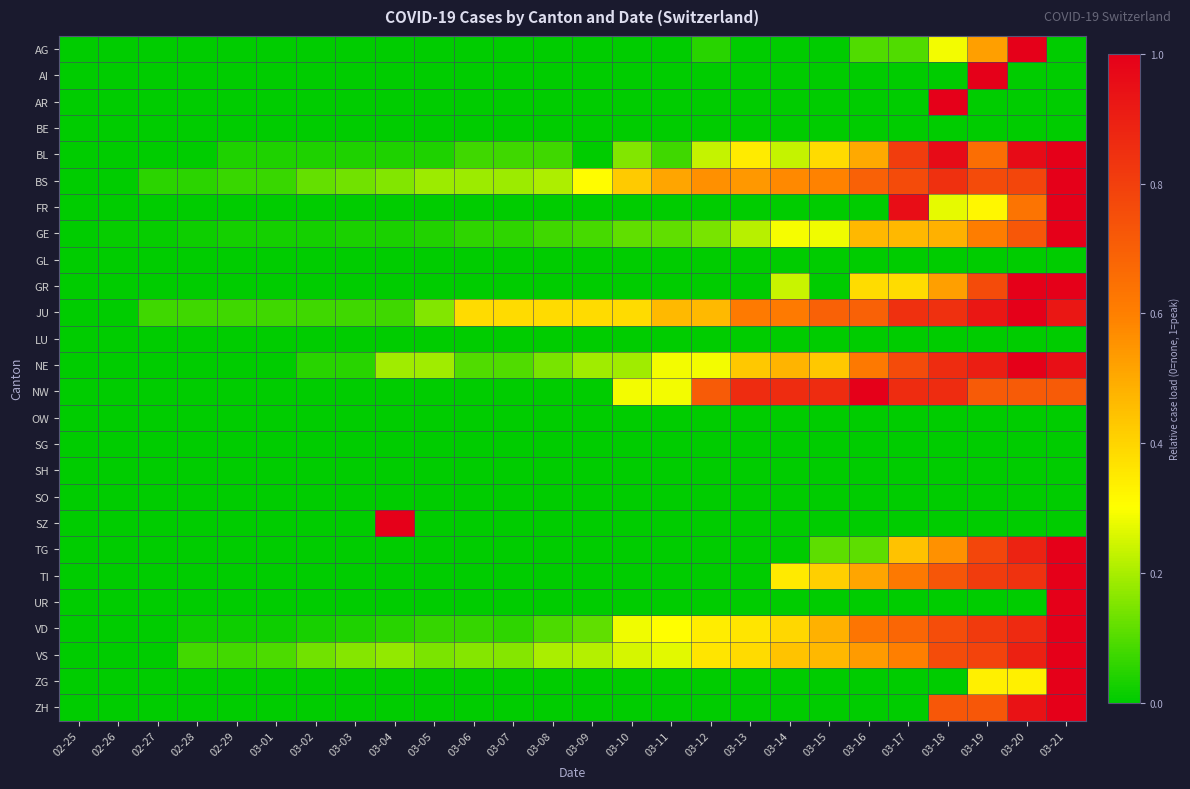

Reading left to right, extract all data points from this chart.

AG: 02-25=0.0	02-26=0.0	02-27=0.0	02-28=0.0	02-29=0.0	03-01=0.0	03-02=0.0	03-03=0.0	03-04=0.0	03-05=0.0	03-06=0.0	03-07=0.0	03-08=0.0	03-09=0.0	03-10=0.0	03-11=0.0	03-12=0.0	03-13=0.0	03-14=0.0	03-15=0.0	03-16=0.1	03-17=0.1	03-18=0.3	03-19=0.5	03-20=1.0	03-21=0.0
AI: 02-25=0.0	02-26=0.0	02-27=0.0	02-28=0.0	02-29=0.0	03-01=0.0	03-02=0.0	03-03=0.0	03-04=0.0	03-05=0.0	03-06=0.0	03-07=0.0	03-08=0.0	03-09=0.0	03-10=0.0	03-11=0.0	03-12=0.0	03-13=0.0	03-14=0.0	03-15=0.0	03-16=0.0	03-17=0.0	03-18=0.0	03-19=1.0	03-20=0.0	03-21=0.0
AR: 02-25=0.0	02-26=0.0	02-27=0.0	02-28=0.0	02-29=0.0	03-01=0.0	03-02=0.0	03-03=0.0	03-04=0.0	03-05=0.0	03-06=0.0	03-07=0.0	03-08=0.0	03-09=0.0	03-10=0.0	03-11=0.0	03-12=0.0	03-13=0.0	03-14=0.0	03-15=0.0	03-16=0.0	03-17=0.0	03-18=1.0	03-19=0.0	03-20=0.0	03-21=0.0
BE: 02-25=0.0	02-26=0.0	02-27=0.0	02-28=0.0	02-29=0.0	03-01=0.0	03-02=0.0	03-03=0.0	03-04=0.0	03-05=0.0	03-06=0.0	03-07=0.0	03-08=0.0	03-09=0.0	03-10=0.0	03-11=0.0	03-12=0.0	03-13=0.0	03-14=0.0	03-15=0.0	03-16=0.0	03-17=0.0	03-18=0.0	03-19=0.0	03-20=0.0	03-21=0.0
BL: 02-25=0.0	02-26=0.0	02-27=0.0	02-28=0.0	02-29=0.0	03-01=0.0	03-02=0.0	03-03=0.0	03-04=0.0	03-05=0.0	03-06=0.1	03-07=0.1	03-08=0.1	03-09=0.0	03-10=0.2	03-11=0.1	03-12=0.2	03-13=0.3	03-14=0.2	03-15=0.4	03-16=0.5	03-17=0.8	03-18=1.0	03-19=0.7	03-20=1.0	03-21=1.0
BS: 02-25=0.0	02-26=0.0	02-27=0.1	02-28=0.1	02-29=0.1	03-01=0.1	03-02=0.1	03-03=0.1	03-04=0.2	03-05=0.2	03-06=0.2	03-07=0.2	03-08=0.2	03-09=0.3	03-10=0.4	03-11=0.5	03-12=0.6	03-13=0.5	03-14=0.6	03-15=0.6	03-16=0.7	03-17=0.8	03-18=0.8	03-19=0.8	03-20=0.8	03-21=1.0
FR: 02-25=0.0	02-26=0.0	02-27=0.0	02-28=0.0	02-29=0.0	03-01=0.0	03-02=0.0	03-03=0.0	03-04=0.0	03-05=0.0	03-06=0.0	03-07=0.0	03-08=0.0	03-09=0.0	03-10=0.0	03-11=0.0	03-12=0.0	03-13=0.0	03-14=0.0	03-15=0.0	03-16=0.0	03-17=1.0	03-18=0.3	03-19=0.3	03-20=0.6	03-21=1.0
GE: 02-25=0.0	02-26=0.0	02-27=0.0	02-28=0.0	02-29=0.0	03-01=0.0	03-02=0.0	03-03=0.0	03-04=0.0	03-05=0.0	03-06=0.1	03-07=0.1	03-08=0.1	03-09=0.1	03-10=0.1	03-11=0.1	03-12=0.1	03-13=0.2	03-14=0.3	03-15=0.3	03-16=0.5	03-17=0.5	03-18=0.5	03-19=0.6	03-20=0.7	03-21=1.0
GL: 02-25=0.0	02-26=0.0	02-27=0.0	02-28=0.0	02-29=0.0	03-01=0.0	03-02=0.0	03-03=0.0	03-04=0.0	03-05=0.0	03-06=0.0	03-07=0.0	03-08=0.0	03-09=0.0	03-10=0.0	03-11=0.0	03-12=0.0	03-13=0.0	03-14=0.0	03-15=0.0	03-16=0.0	03-17=0.0	03-18=0.0	03-19=0.0	03-20=0.0	03-21=0.0
GR: 02-25=0.0	02-26=0.0	02-27=0.0	02-28=0.0	02-29=0.0	03-01=0.0	03-02=0.0	03-03=0.0	03-04=0.0	03-05=0.0	03-06=0.0	03-07=0.0	03-08=0.0	03-09=0.0	03-10=0.0	03-11=0.0	03-12=0.0	03-13=0.0	03-14=0.2	03-15=0.0	03-16=0.4	03-17=0.4	03-18=0.5	03-19=0.8	03-20=1.0	03-21=1.0
JU: 02-25=0.0	02-26=0.0	02-27=0.1	02-28=0.1	02-29=0.1	03-01=0.1	03-02=0.1	03-03=0.1	03-04=0.1	03-05=0.2	03-06=0.4	03-07=0.4	03-08=0.4	03-09=0.4	03-10=0.4	03-11=0.5	03-12=0.5	03-13=0.6	03-14=0.6	03-15=0.7	03-16=0.7	03-17=0.8	03-18=0.8	03-19=0.9	03-20=1.0	03-21=0.9
LU: 02-25=0.0	02-26=0.0	02-27=0.0	02-28=0.0	02-29=0.0	03-01=0.0	03-02=0.0	03-03=0.0	03-04=0.0	03-05=0.0	03-06=0.0	03-07=0.0	03-08=0.0	03-09=0.0	03-10=0.0	03-11=0.0	03-12=0.0	03-13=0.0	03-14=0.0	03-15=0.0	03-16=0.0	03-17=0.0	03-18=0.0	03-19=0.0	03-20=0.0	03-21=0.0
NE: 02-25=0.0	02-26=0.0	02-27=0.0	02-28=0.0	02-29=0.0	03-01=0.0	03-02=0.0	03-03=0.0	03-04=0.2	03-05=0.2	03-06=0.1	03-07=0.1	03-08=0.1	03-09=0.2	03-10=0.2	03-11=0.3	03-12=0.3	03-13=0.4	03-14=0.5	03-15=0.4	03-16=0.6	03-17=0.8	03-18=0.9	03-19=0.9	03-20=1.0	03-21=1.0
NW: 02-25=0.0	02-26=0.0	02-27=0.0	02-28=0.0	02-29=0.0	03-01=0.0	03-02=0.0	03-03=0.0	03-04=0.0	03-05=0.0	03-06=0.0	03-07=0.0	03-08=0.0	03-09=0.0	03-10=0.3	03-11=0.3	03-12=0.7	03-13=0.9	03-14=0.9	03-15=0.9	03-16=1.0	03-17=0.9	03-18=0.9	03-19=0.7	03-20=0.7	03-21=0.7
OW: 02-25=0.0	02-26=0.0	02-27=0.0	02-28=0.0	02-29=0.0	03-01=0.0	03-02=0.0	03-03=0.0	03-04=0.0	03-05=0.0	03-06=0.0	03-07=0.0	03-08=0.0	03-09=0.0	03-10=0.0	03-11=0.0	03-12=0.0	03-13=0.0	03-14=0.0	03-15=0.0	03-16=0.0	03-17=0.0	03-18=0.0	03-19=0.0	03-20=0.0	03-21=0.0
SG: 02-25=0.0	02-26=0.0	02-27=0.0	02-28=0.0	02-29=0.0	03-01=0.0	03-02=0.0	03-03=0.0	03-04=0.0	03-05=0.0	03-06=0.0	03-07=0.0	03-08=0.0	03-09=0.0	03-10=0.0	03-11=0.0	03-12=0.0	03-13=0.0	03-14=0.0	03-15=0.0	03-16=0.0	03-17=0.0	03-18=0.0	03-19=0.0	03-20=0.0	03-21=0.0
SH: 02-25=0.0	02-26=0.0	02-27=0.0	02-28=0.0	02-29=0.0	03-01=0.0	03-02=0.0	03-03=0.0	03-04=0.0	03-05=0.0	03-06=0.0	03-07=0.0	03-08=0.0	03-09=0.0	03-10=0.0	03-11=0.0	03-12=0.0	03-13=0.0	03-14=0.0	03-15=0.0	03-16=0.0	03-17=0.0	03-18=0.0	03-19=0.0	03-20=0.0	03-21=0.0
SO: 02-25=0.0	02-26=0.0	02-27=0.0	02-28=0.0	02-29=0.0	03-01=0.0	03-02=0.0	03-03=0.0	03-04=0.0	03-05=0.0	03-06=0.0	03-07=0.0	03-08=0.0	03-09=0.0	03-10=0.0	03-11=0.0	03-12=0.0	03-13=0.0	03-14=0.0	03-15=0.0	03-16=0.0	03-17=0.0	03-18=0.0	03-19=0.0	03-20=0.0	03-21=0.0
SZ: 02-25=0.0	02-26=0.0	02-27=0.0	02-28=0.0	02-29=0.0	03-01=0.0	03-02=0.0	03-03=0.0	03-04=1.0	03-05=0.0	03-06=0.0	03-07=0.0	03-08=0.0	03-09=0.0	03-10=0.0	03-11=0.0	03-12=0.0	03-13=0.0	03-14=0.0	03-15=0.0	03-16=0.0	03-17=0.0	03-18=0.0	03-19=0.0	03-20=0.0	03-21=0.0
TG: 02-25=0.0	02-26=0.0	02-27=0.0	02-28=0.0	02-29=0.0	03-01=0.0	03-02=0.0	03-03=0.0	03-04=0.0	03-05=0.0	03-06=0.0	03-07=0.0	03-08=0.0	03-09=0.0	03-10=0.0	03-11=0.0	03-12=0.0	03-13=0.0	03-14=0.0	03-15=0.1	03-16=0.1	03-17=0.4	03-18=0.6	03-19=0.8	03-20=0.9	03-21=1.0
TI: 02-25=0.0	02-26=0.0	02-27=0.0	02-28=0.0	02-29=0.0	03-01=0.0	03-02=0.0	03-03=0.0	03-04=0.0	03-05=0.0	03-06=0.0	03-07=0.0	03-08=0.0	03-09=0.0	03-10=0.0	03-11=0.0	03-12=0.0	03-13=0.0	03-14=0.3	03-15=0.4	03-16=0.5	03-17=0.6	03-18=0.7	03-19=0.8	03-20=0.8	03-21=1.0
UR: 02-25=0.0	02-26=0.0	02-27=0.0	02-28=0.0	02-29=0.0	03-01=0.0	03-02=0.0	03-03=0.0	03-04=0.0	03-05=0.0	03-06=0.0	03-07=0.0	03-08=0.0	03-09=0.0	03-10=0.0	03-11=0.0	03-12=0.0	03-13=0.0	03-14=0.0	03-15=0.0	03-16=0.0	03-17=0.0	03-18=0.0	03-19=0.0	03-20=0.0	03-21=1.0
VD: 02-25=0.0	02-26=0.0	02-27=0.0	02-28=0.0	02-29=0.0	03-01=0.0	03-02=0.0	03-03=0.0	03-04=0.0	03-05=0.1	03-06=0.1	03-07=0.1	03-08=0.1	03-09=0.1	03-10=0.3	03-11=0.3	03-12=0.3	03-13=0.4	03-14=0.4	03-15=0.5	03-16=0.6	03-17=0.7	03-18=0.8	03-19=0.8	03-20=0.9	03-21=1.0
VS: 02-25=0.0	02-26=0.0	02-27=0.0	02-28=0.1	02-29=0.1	03-01=0.1	03-02=0.1	03-03=0.2	03-04=0.2	03-05=0.1	03-06=0.2	03-07=0.2	03-08=0.2	03-09=0.2	03-10=0.3	03-11=0.3	03-12=0.4	03-13=0.4	03-14=0.4	03-15=0.5	03-16=0.5	03-17=0.6	03-18=0.8	03-19=0.8	03-20=0.9	03-21=1.0
ZG: 02-25=0.0	02-26=0.0	02-27=0.0	02-28=0.0	02-29=0.0	03-01=0.0	03-02=0.0	03-03=0.0	03-04=0.0	03-05=0.0	03-06=0.0	03-07=0.0	03-08=0.0	03-09=0.0	03-10=0.0	03-11=0.0	03-12=0.0	03-13=0.0	03-14=0.0	03-15=0.0	03-16=0.0	03-17=0.0	03-18=0.0	03-19=0.3	03-20=0.3	03-21=1.0
ZH: 02-25=0.0	02-26=0.0	02-27=0.0	02-28=0.0	02-29=0.0	03-01=0.0	03-02=0.0	03-03=0.0	03-04=0.0	03-05=0.0	03-06=0.0	03-07=0.0	03-08=0.0	03-09=0.0	03-10=0.0	03-11=0.0	03-12=0.0	03-13=0.0	03-14=0.0	03-15=0.0	03-16=0.0	03-17=0.0	03-18=0.7	03-19=0.7	03-20=0.9	03-21=1.0